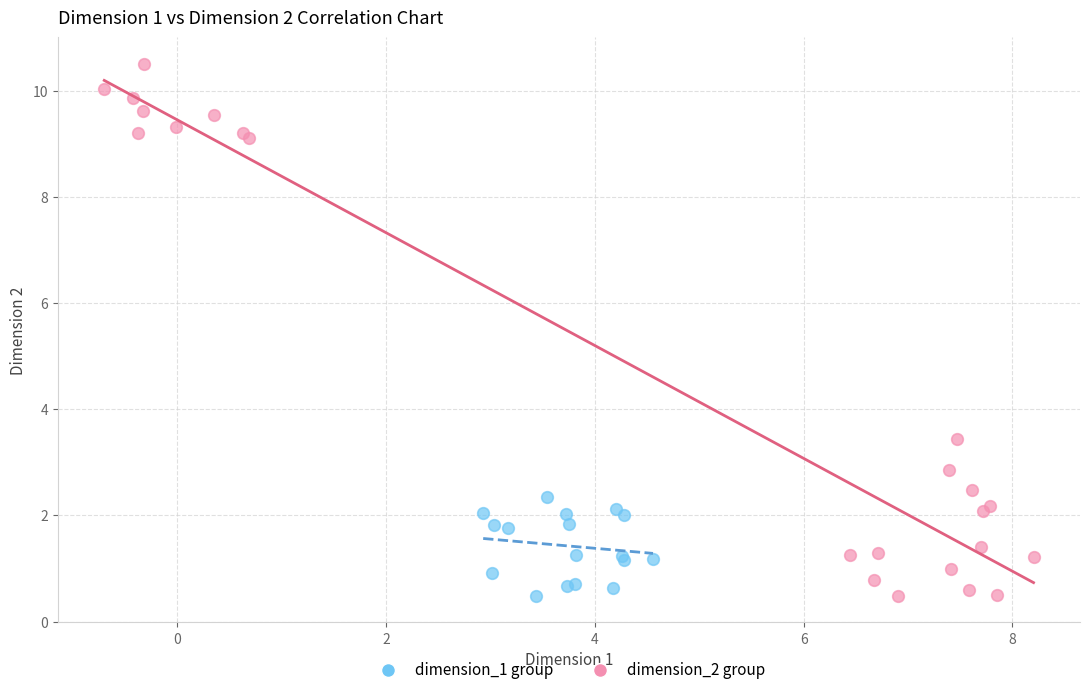

Which series reaches the maximum Y coordinate?

dimension_2 group